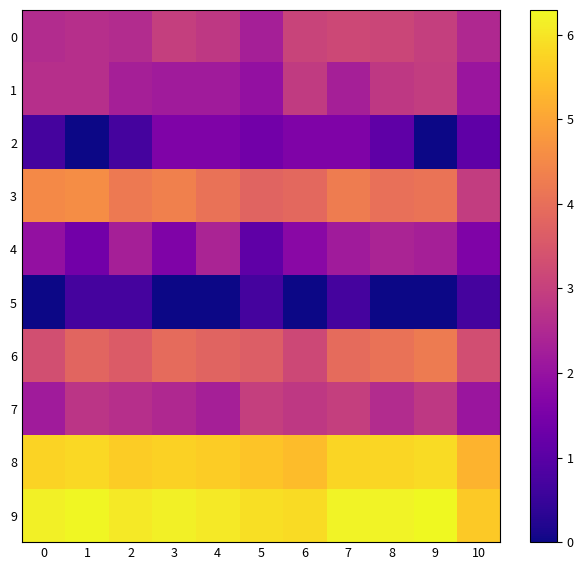

What is the spread (max minus min) of values at 1?

6.3